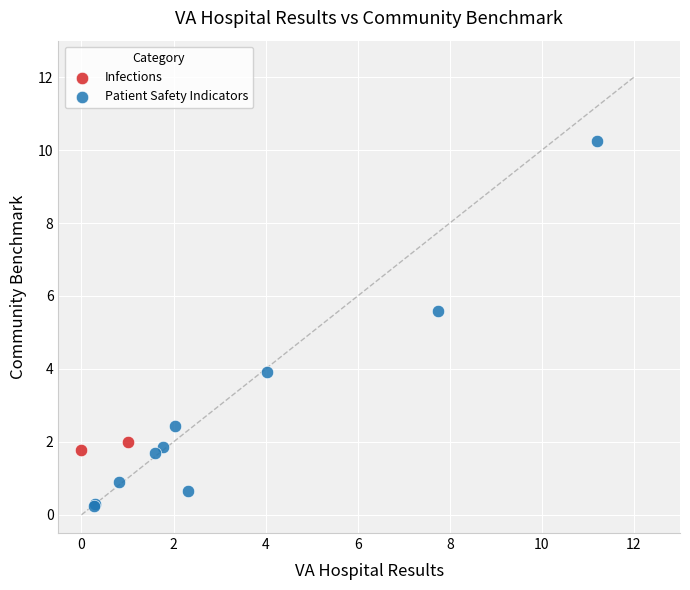

What are all the series names shown in the legend?

Infections, Patient Safety Indicators